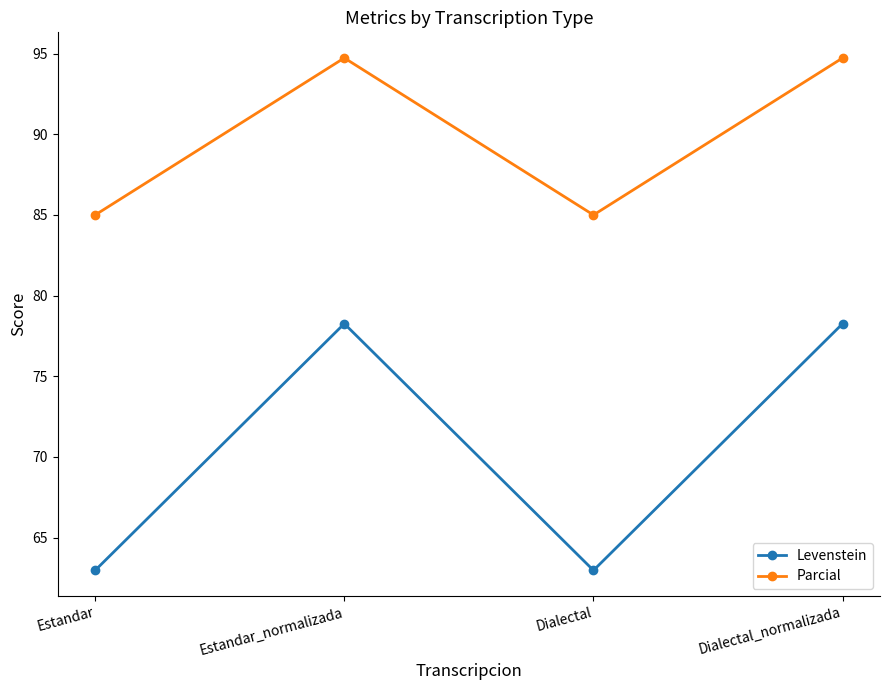

How many values in the Parcial series are below 94?

2